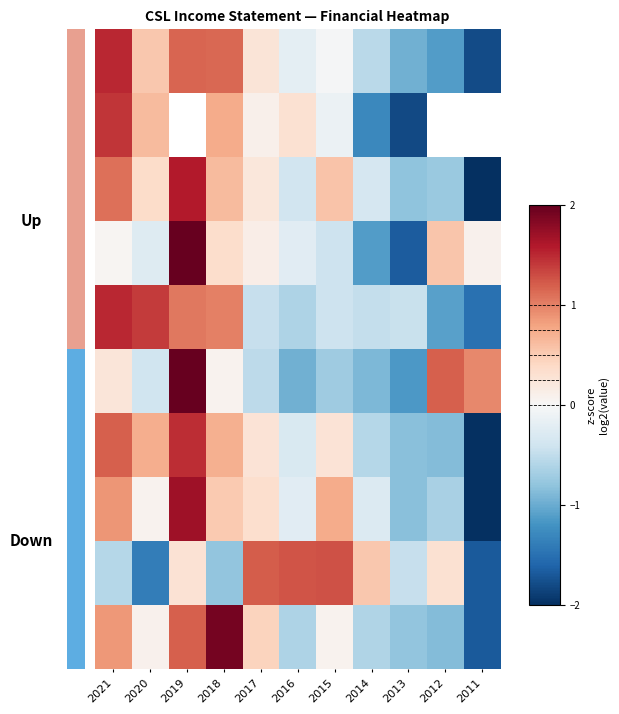

Which series has the largest total across all categories?

2